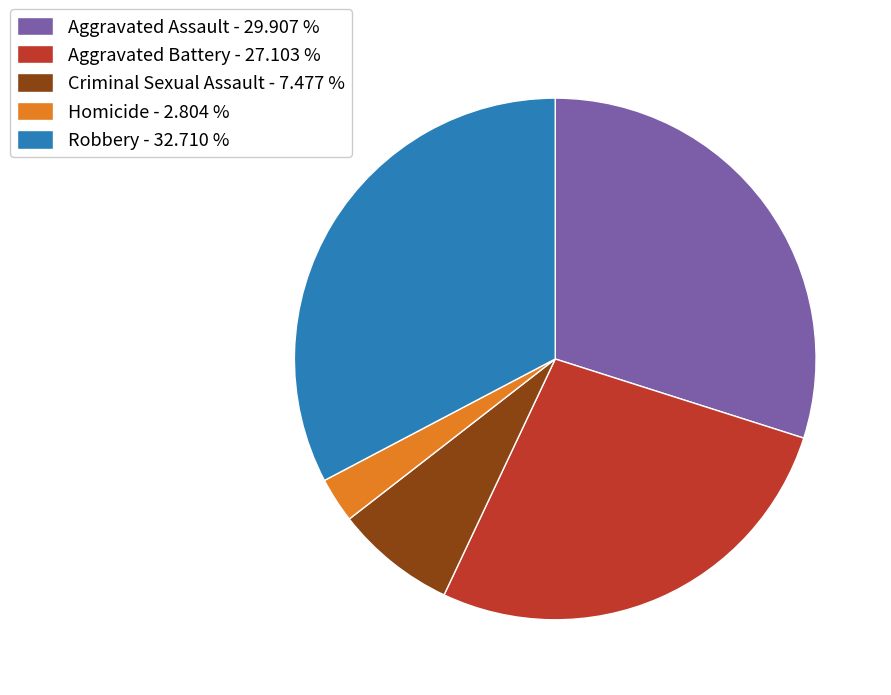

What is the smallest slice in the pie chart?

Homicide